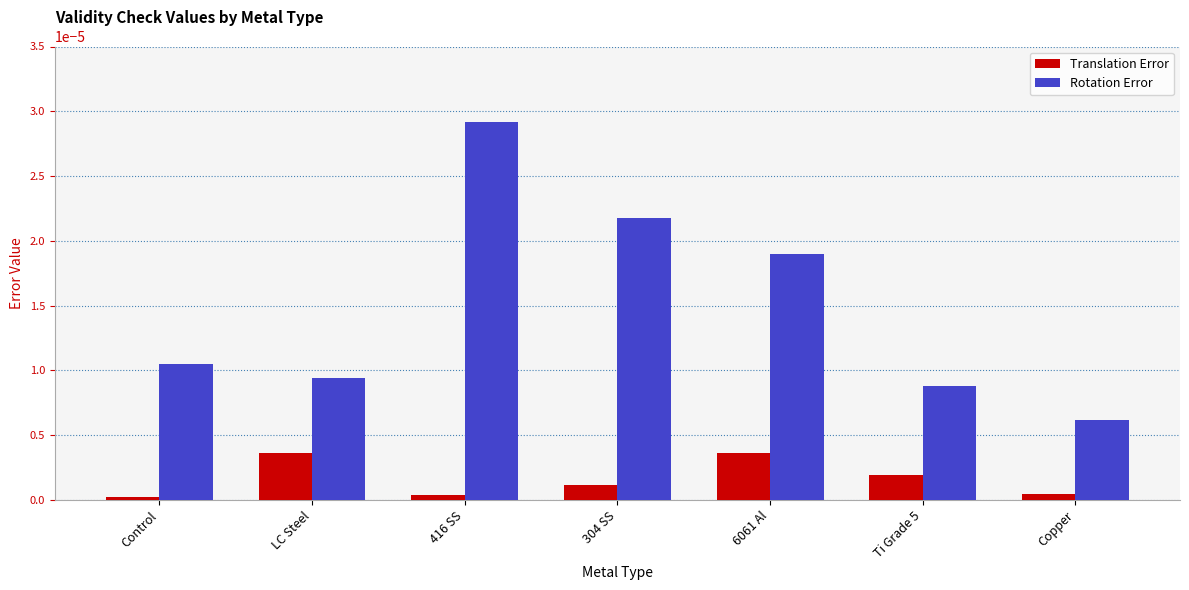

Which series has the largest total across all categories?

Rotation Error